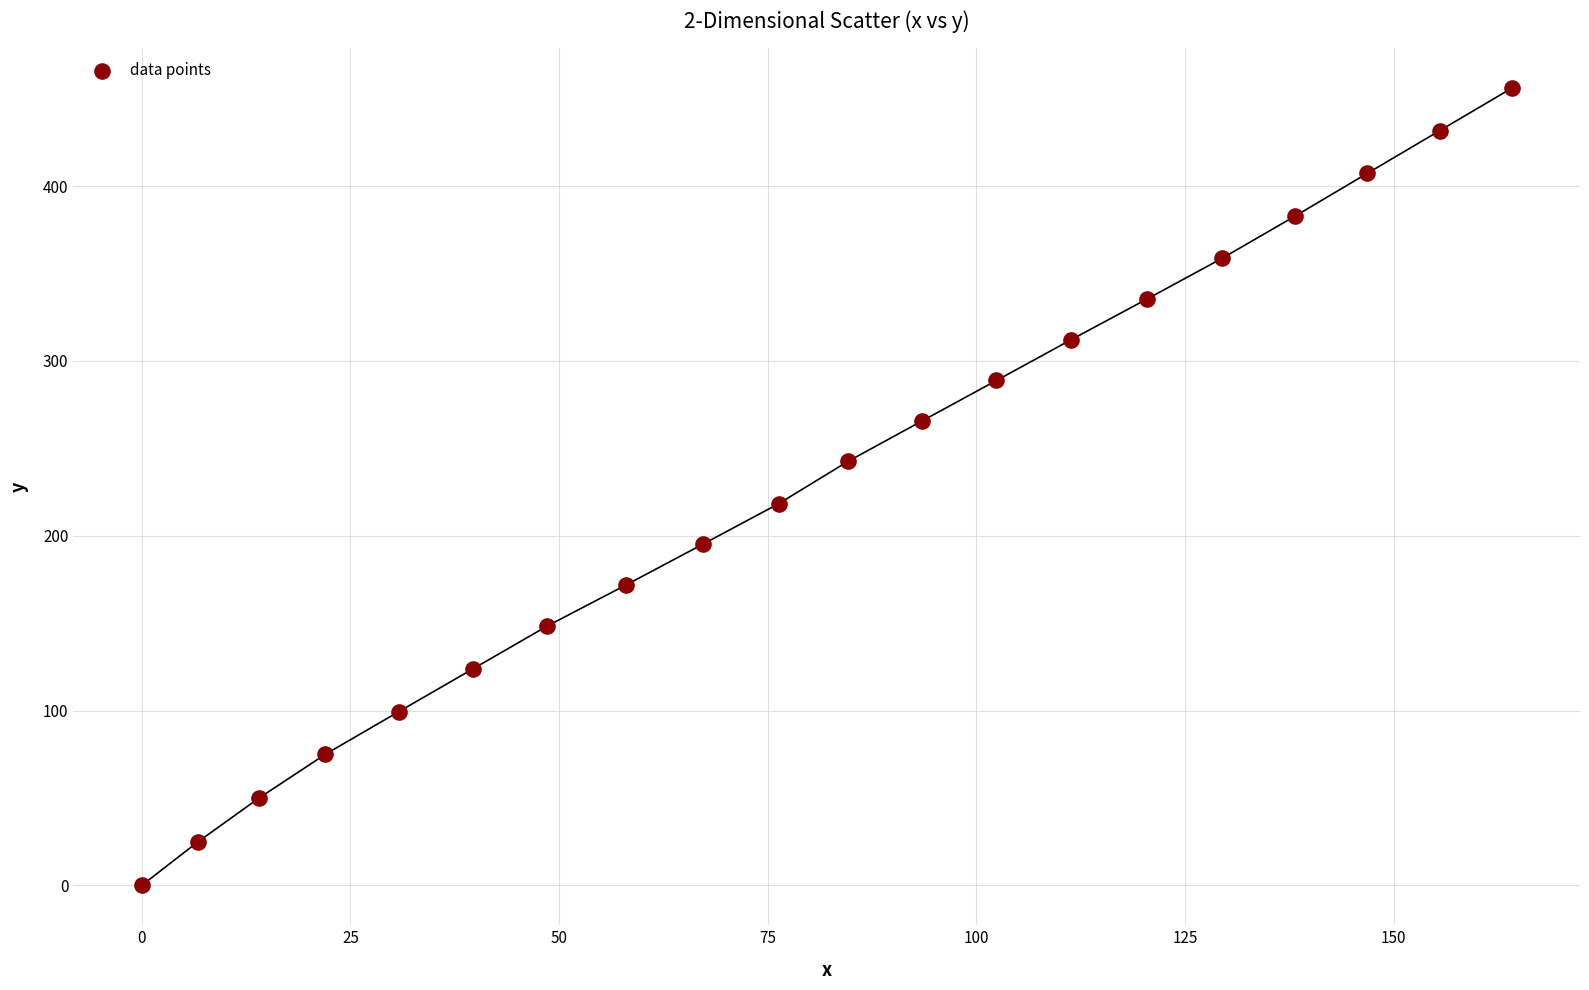

What Y value in the scatter plot is closest to 227?

218.3